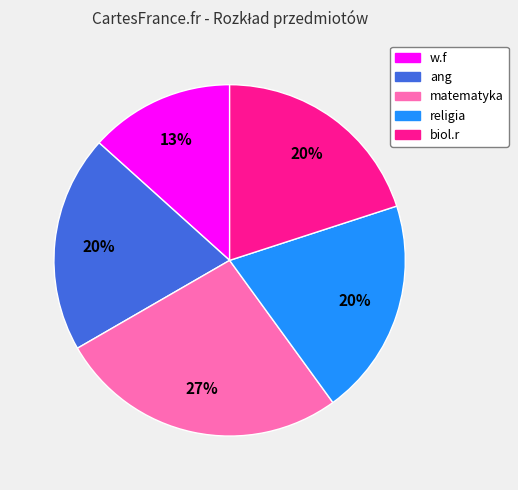

Which category has the smallest portion of the pie?

w.f